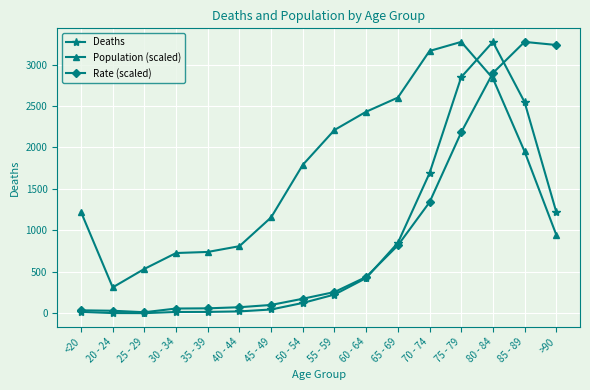

True or false: Population (scaled) has more than 2 points higher than both neighbors.

False